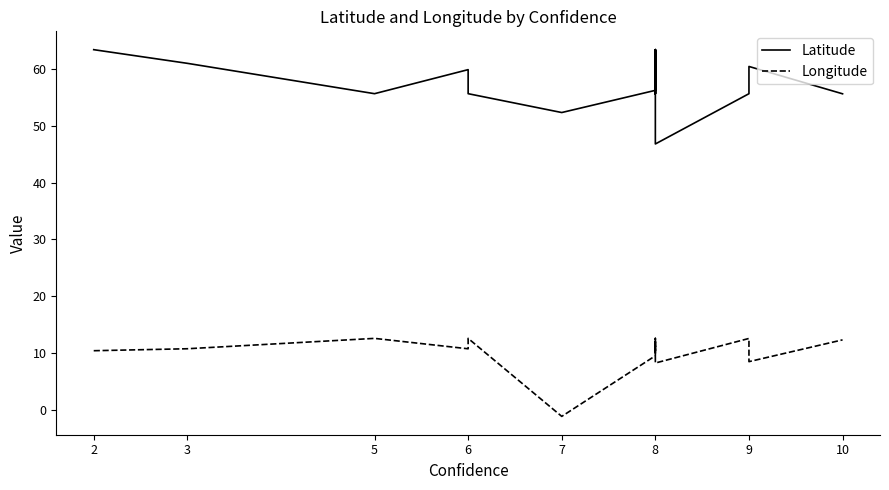

How many series are shown in this chart?

2